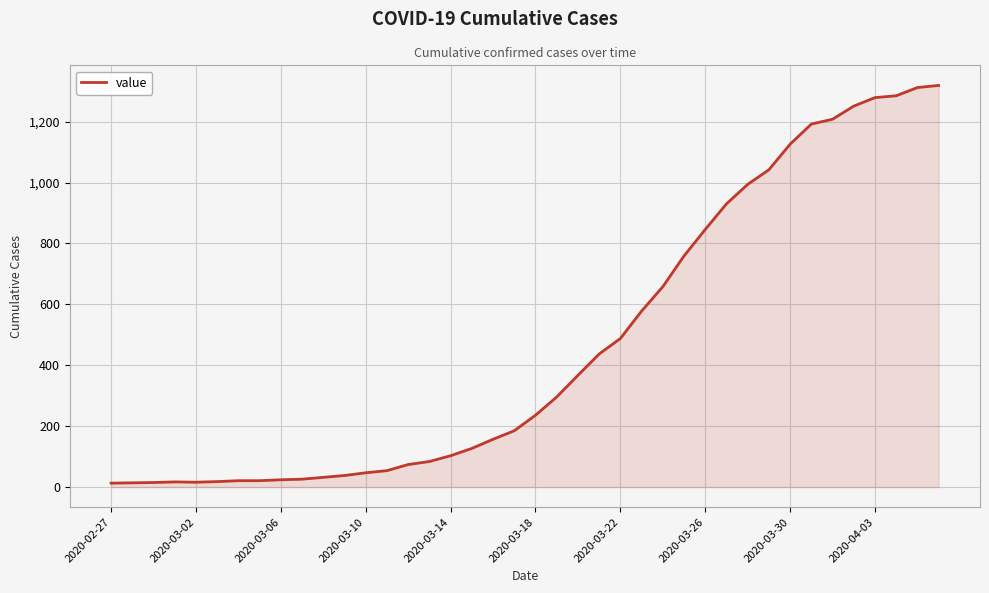

How many lines are shown in the chart?

1